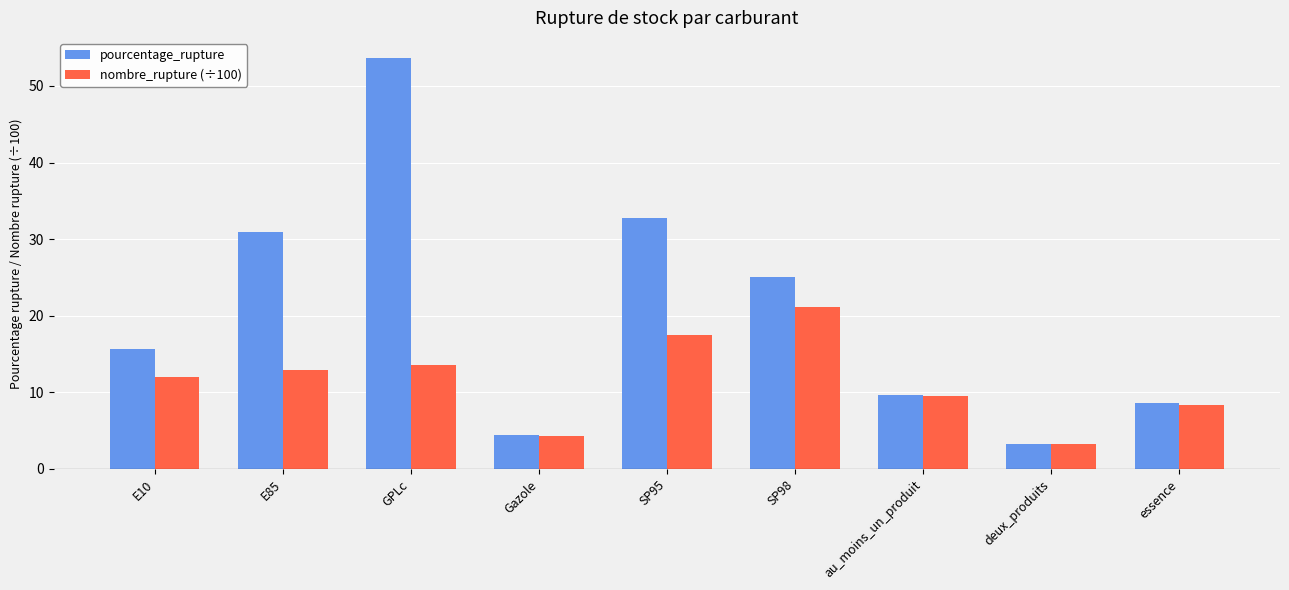

What is the total value across all series at GPLc?

67.2